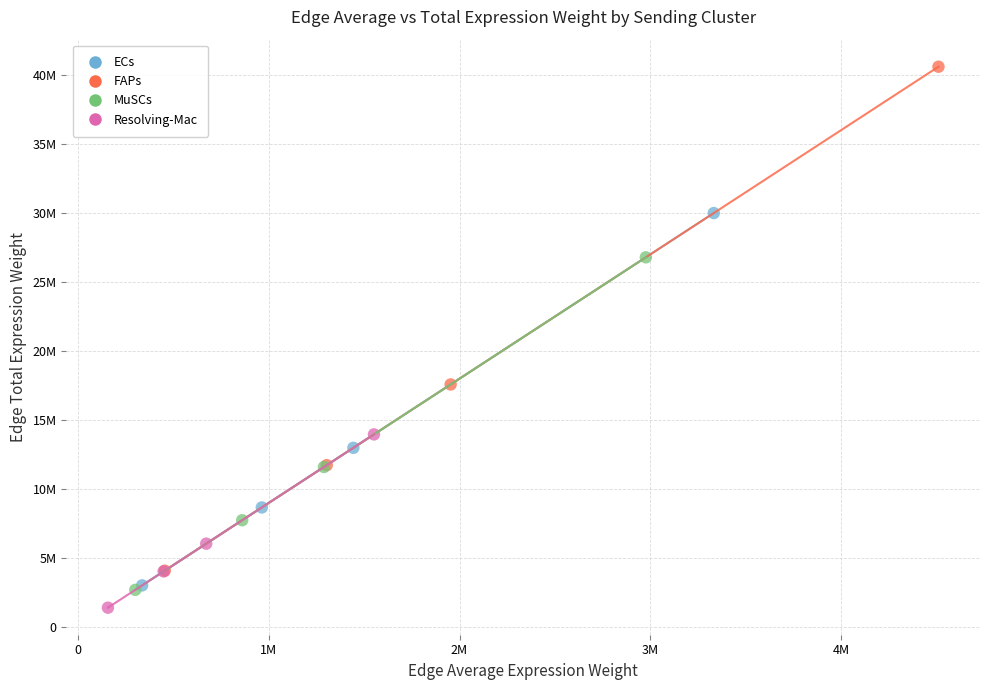

Which series contains the lowest Y value?

Resolving-Mac